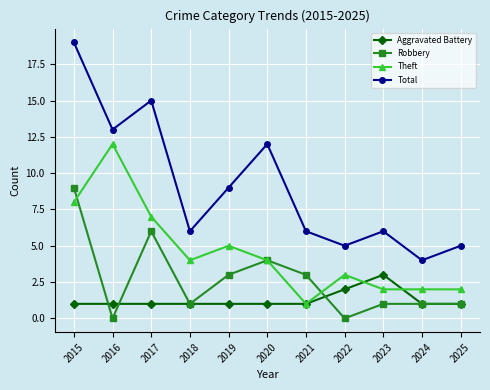

Which category has the highest value in the Aggravated Battery series?

2023